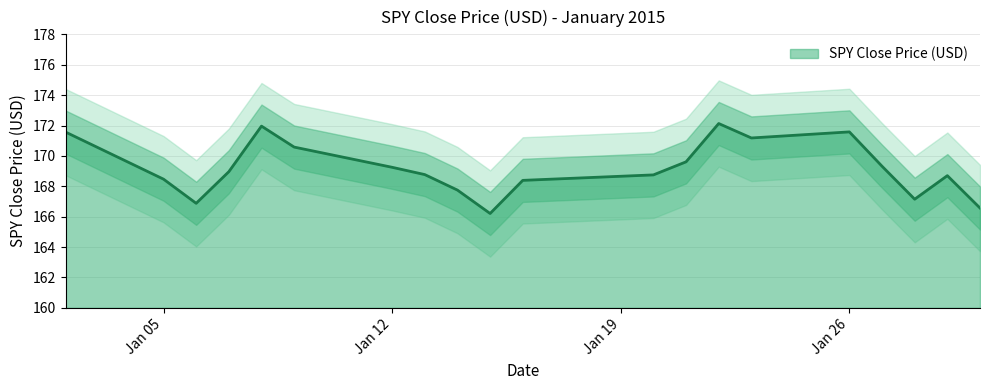

How many lines are shown in the chart?

1